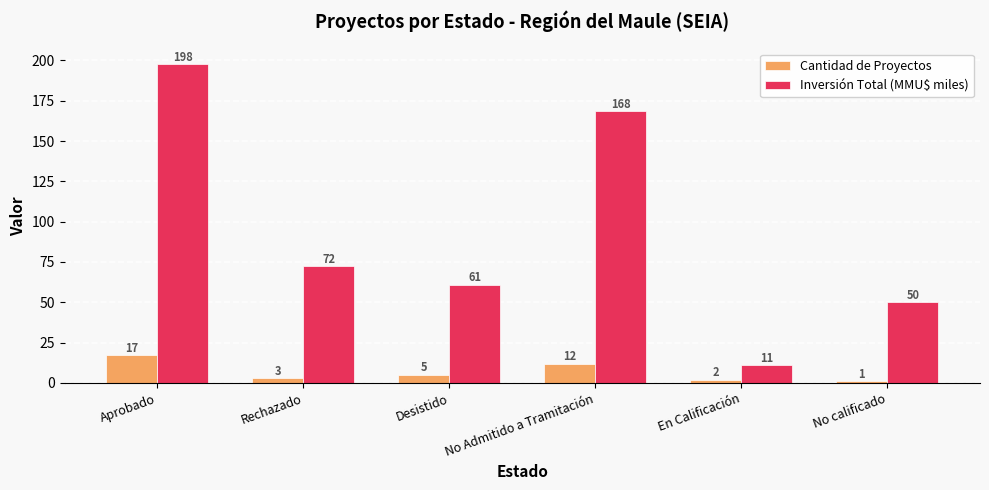

Which series changed the most between Aprobado and No calificado?

Inversión Total (MMU$ miles)